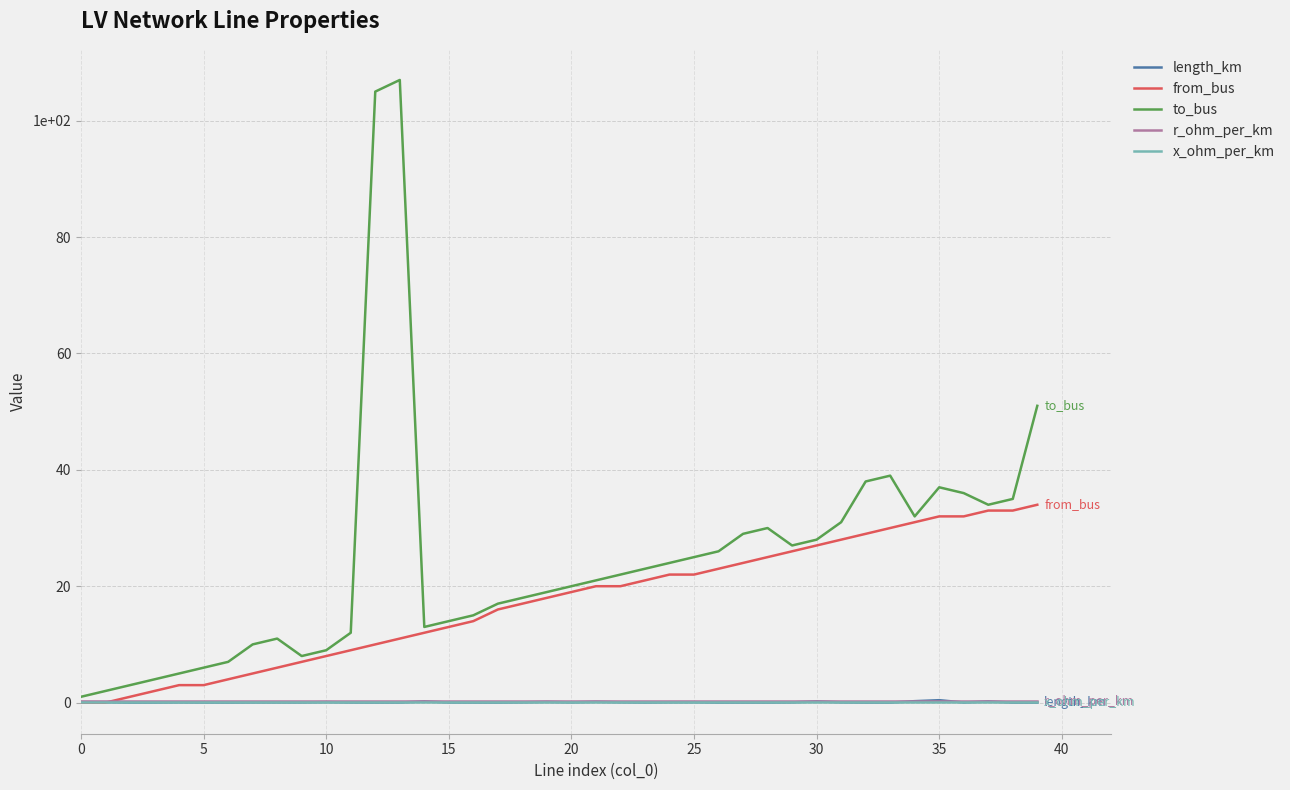

Reading right to left, extract all data points from this chart.

length_km: 0.0	0.0	0.2	0.0	0.4	0.2	0.0	0.0	0.0	0.2	0.0	0.0	0.0	0.0	0.1	0.1	0.0	0.1	0.1	0.0	0.1	0.0	0.0	0.0	0.0	0.2	0.0	0.0	0.0	0.1	0.0	0.0	0.0	0.0	0.0	0.0	0.0	0.0	0.1	0.1
from_bus: 34.0	33.0	33.0	32.0	32.0	31.0	30.0	29.0	28.0	27.0	26.0	25.0	24.0	23.0	22.0	22.0	21.0	20.0	20.0	19.0	18.0	17.0	16.0	14.0	13.0	12.0	11.0	10.0	9.0	8.0	7.0	6.0	5.0	4.0	3.0	3.0	2.0	1.0	0.0	0.0
to_bus: 51.0	35.0	34.0	36.0	37.0	32.0	39.0	38.0	31.0	28.0	27.0	30.0	29.0	26.0	25.0	24.0	23.0	22.0	21.0	20.0	19.0	18.0	17.0	15.0	14.0	13.0	107.0	105.0	12.0	9.0	8.0	11.0	10.0	7.0	6.0	5.0	4.0	3.0	2.0	1.0
r_ohm_per_km: 0.2	0.2	0.2	0.2	0.2	0.2	0.2	0.2	0.2	0.2	0.2	0.2	0.2	0.2	0.2	0.2	0.2	0.2	0.2	0.2	0.2	0.2	0.2	0.2	0.2	0.2	0.2	0.2	0.2	0.2	0.2	0.2	0.2	0.2	0.2	0.2	0.2	0.2	0.2	0.2
x_ohm_per_km: 0.1	0.1	0.1	0.1	0.1	0.1	0.1	0.1	0.1	0.1	0.1	0.1	0.1	0.1	0.1	0.1	0.1	0.1	0.1	0.1	0.1	0.1	0.1	0.1	0.1	0.1	0.1	0.1	0.1	0.1	0.1	0.1	0.1	0.1	0.1	0.1	0.1	0.1	0.1	0.1